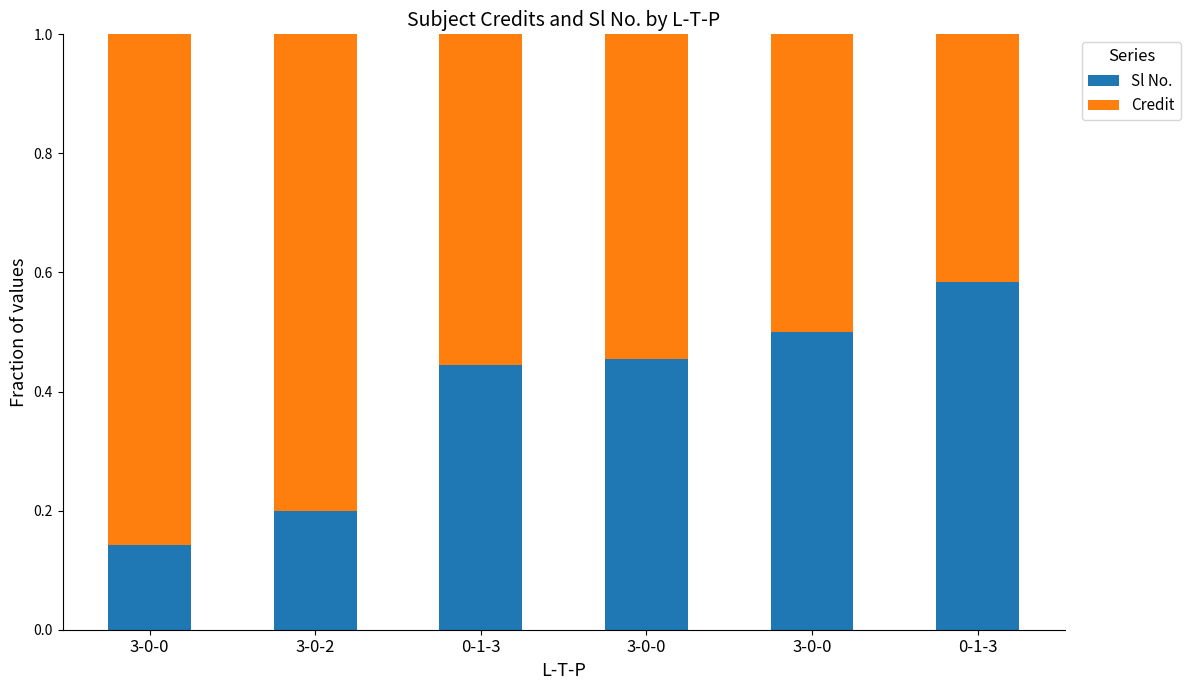

How many Credit values are between 0 and 1?

6